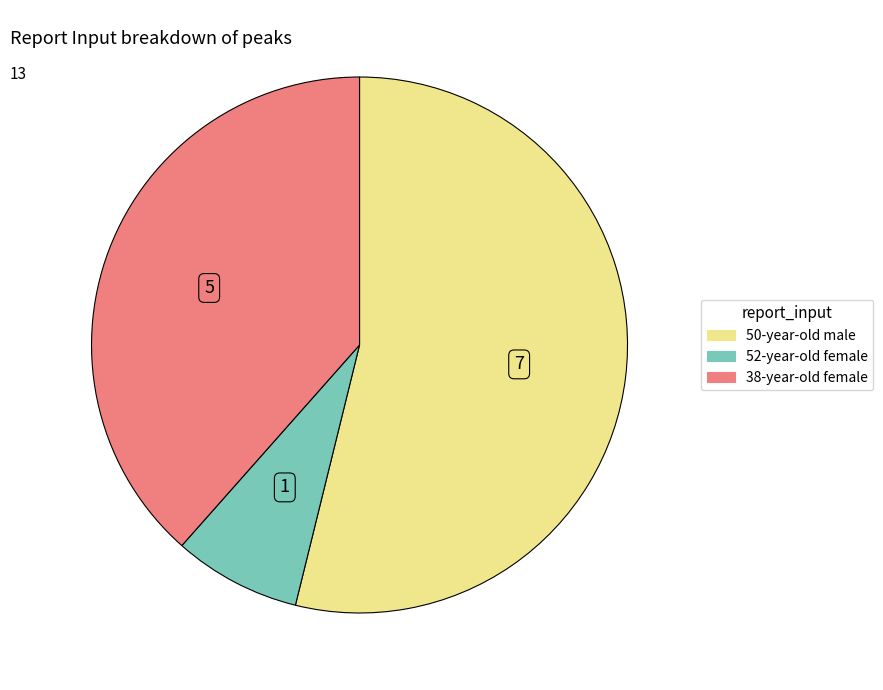

How many slices are in this pie chart?

3